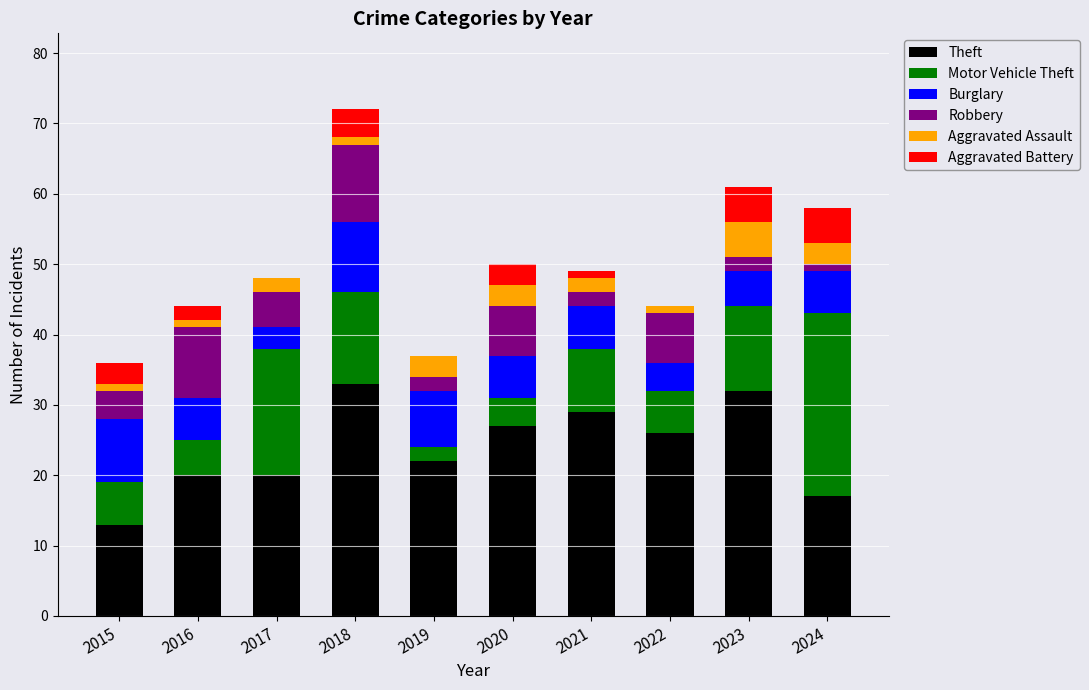

What is the sum of all Theft values?

239